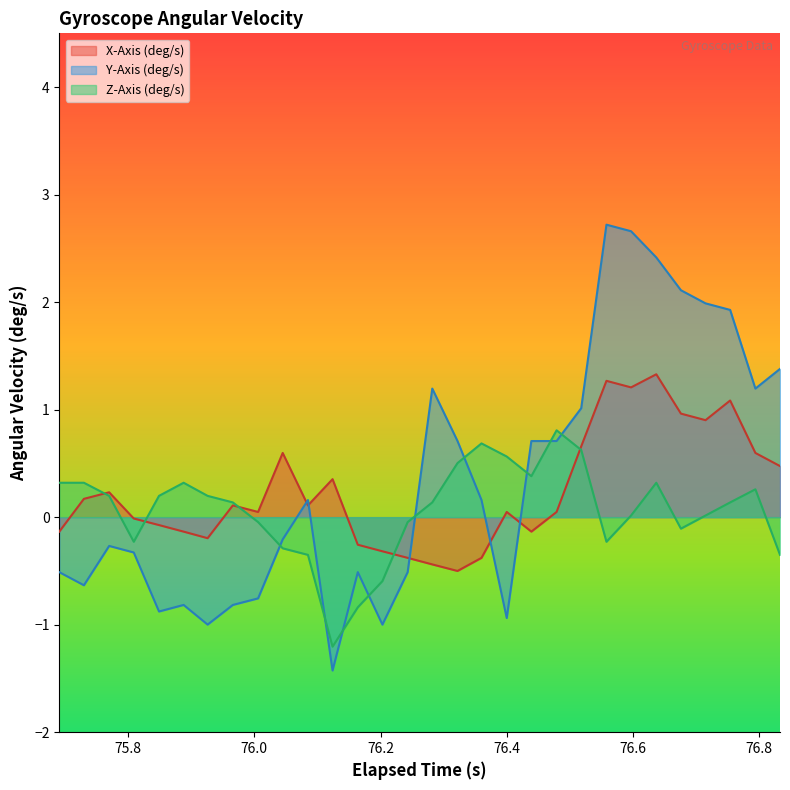

True or false: Z-Axis (deg/s) and Y-Axis (deg/s) cross at least once.

True